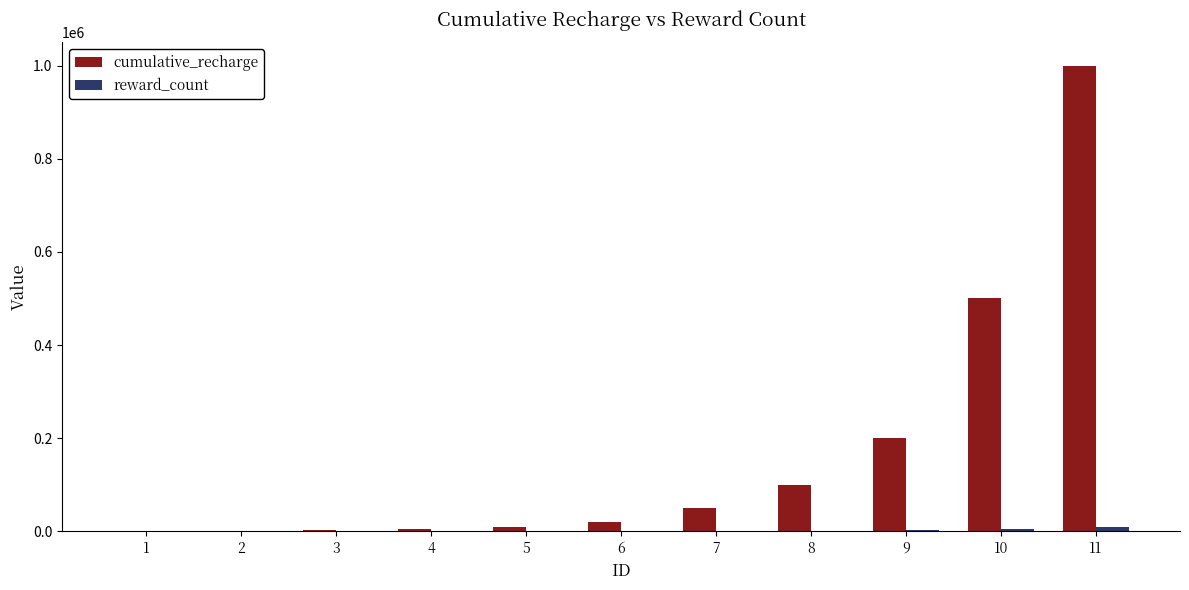

At which category does the chart reach its peak across all series?

11